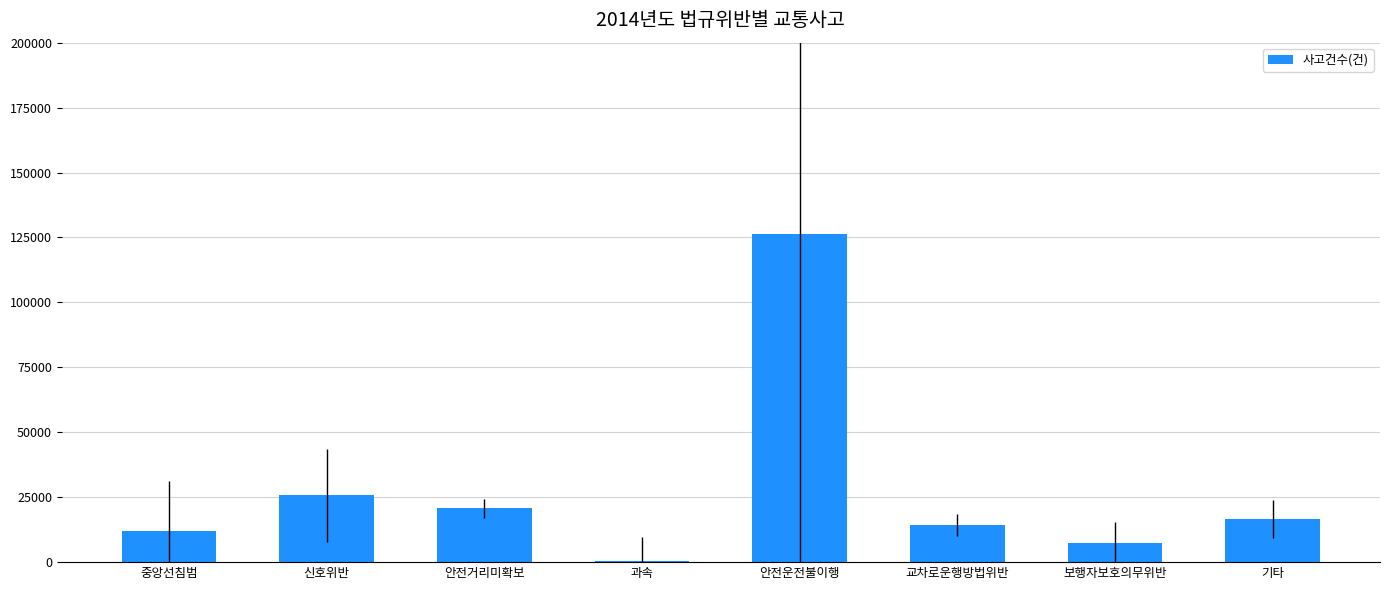

What is the ratio of the value at 기타 to the value at 보행자보호의무위반?

2.3